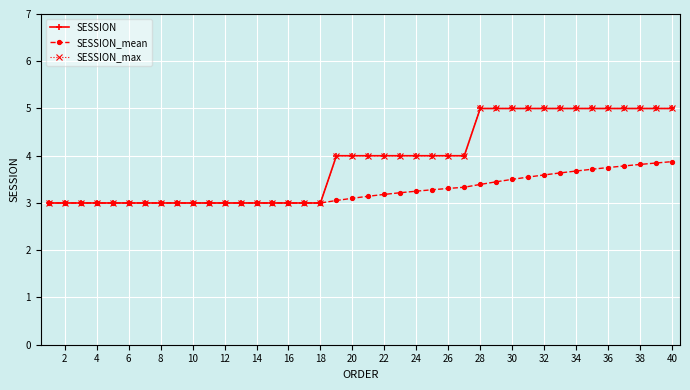

Reading left to right, extract all data points from this chart.

SESSION: 3.0	3.0	3.0	3.0	3.0	3.0	3.0	3.0	3.0	3.0	3.0	3.0	3.0	3.0	3.0	3.0	3.0	3.0	4.0	4.0	4.0	4.0	4.0	4.0	4.0	4.0	4.0	5.0	5.0	5.0	5.0	5.0	5.0	5.0	5.0	5.0	5.0	5.0	5.0	5.0
SESSION_mean: 3.0	3.0	3.0	3.0	3.0	3.0	3.0	3.0	3.0	3.0	3.0	3.0	3.0	3.0	3.0	3.0	3.0	3.0	3.1	3.1	3.1	3.2	3.2	3.2	3.3	3.3	3.3	3.4	3.4	3.5	3.5	3.6	3.6	3.7	3.7	3.8	3.8	3.8	3.8	3.9
SESSION_max: 3.0	3.0	3.0	3.0	3.0	3.0	3.0	3.0	3.0	3.0	3.0	3.0	3.0	3.0	3.0	3.0	3.0	3.0	4.0	4.0	4.0	4.0	4.0	4.0	4.0	4.0	4.0	5.0	5.0	5.0	5.0	5.0	5.0	5.0	5.0	5.0	5.0	5.0	5.0	5.0